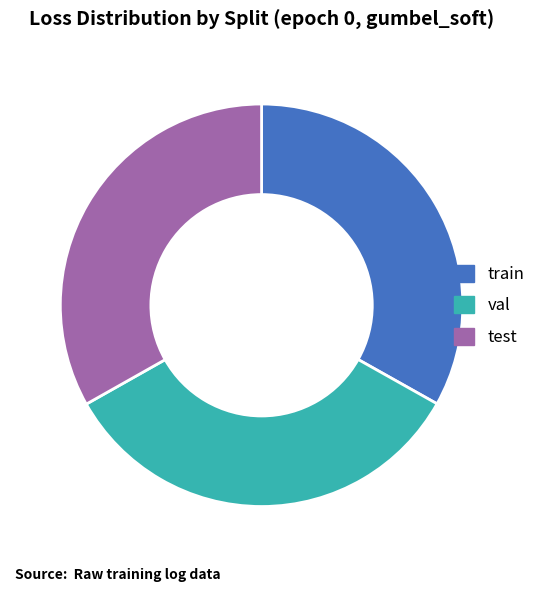

How many segments does this pie chart have?

3